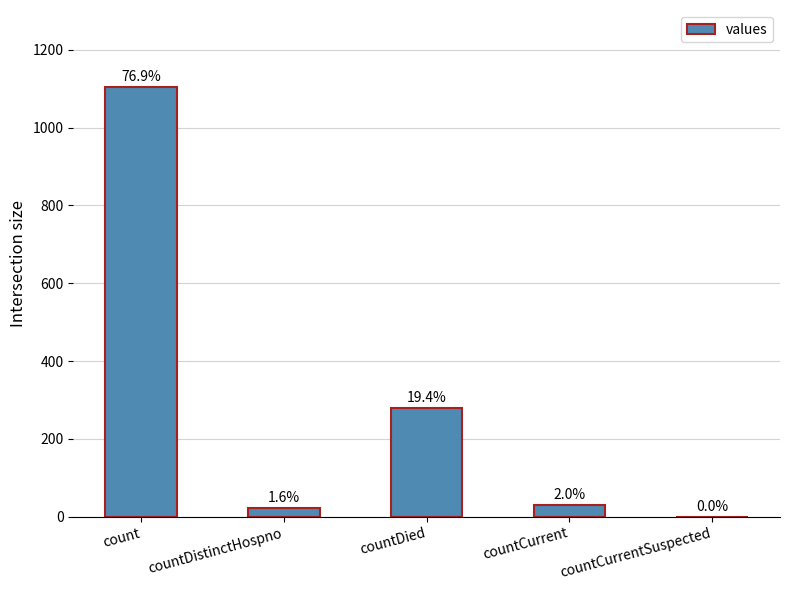

What is the difference between the values at countCurrent and countCurrentSuspected?

29